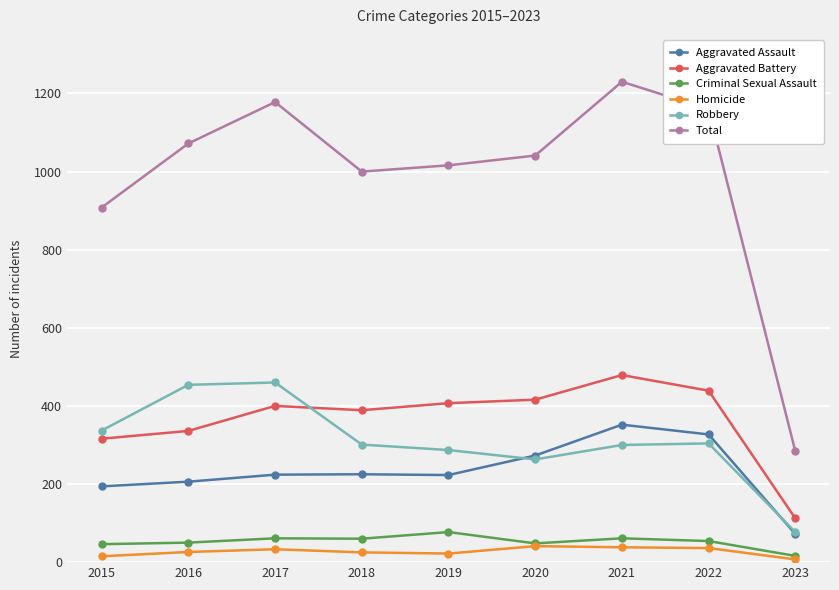

How many series are shown in this chart?

6